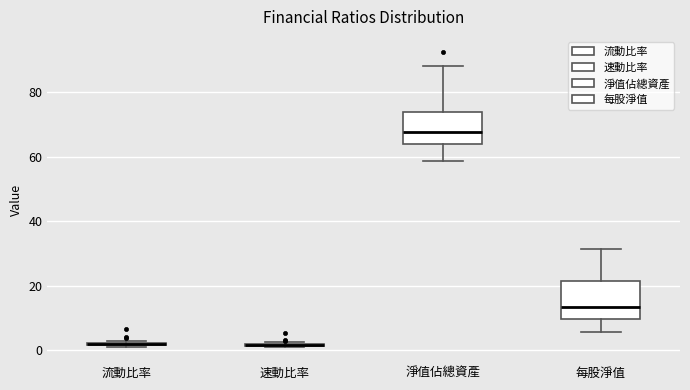

Reading left to right, transcribe this box plot: for each box, give where its median line is, the range the box spans, and where its two whiskers end, as read against the y-axis. The values are not printed on the chart, so give them approximately, as read against the axis.

流動比率: box collapsed to a line at 2, whiskers 0 to 2
速動比率: box collapsed to a line at 2, whiskers 0 to 2
淨值佔總資產: median 68, box 64 to 74, whiskers 58 to 88
每股淨值: median 14, box 10 to 22, whiskers 6 to 32